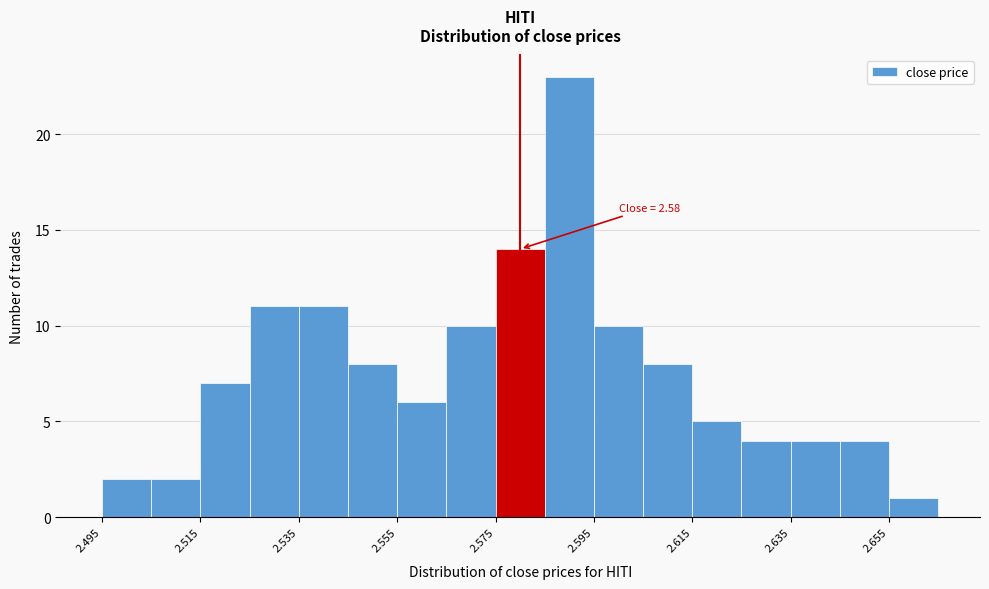

Which range on the x-axis has the tallest bar?

2.585 to 2.595